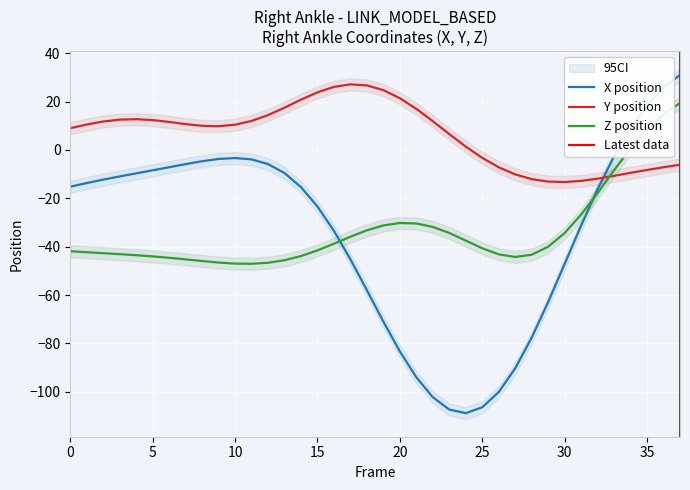

How many interior local peaks does the X series have?

1